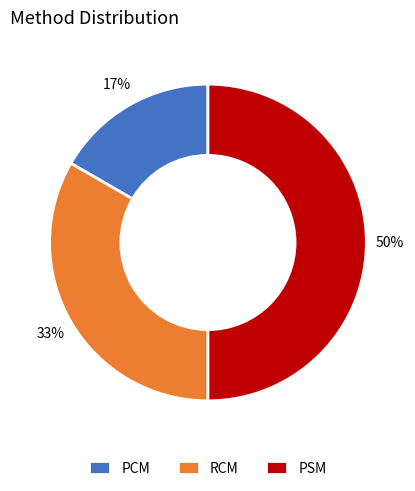

To the nearest percent, what is the difference between the largest and smallest slice percentages?

33%